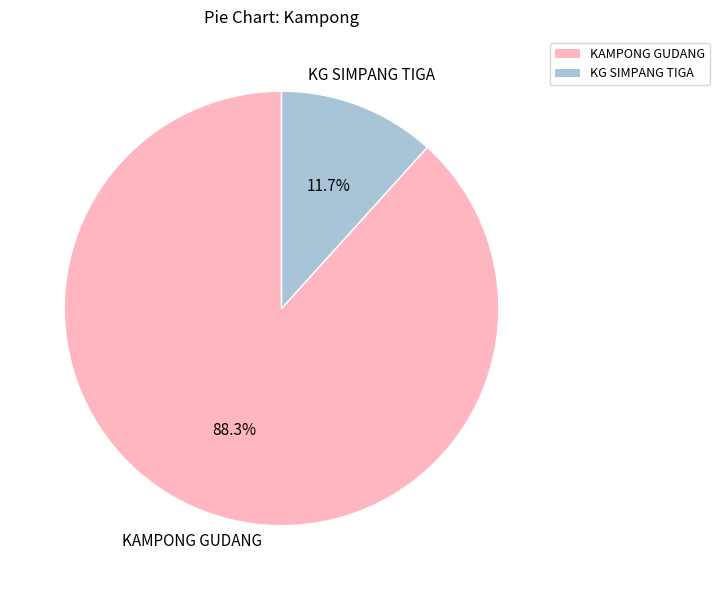

Which category has the smallest portion of the pie?

KG SIMPANG TIGA